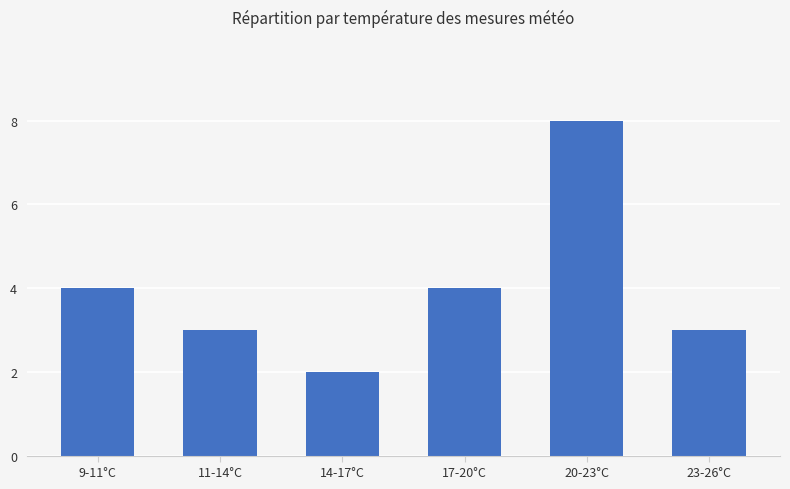

What is the label of the 2nd bar from the left?

11-14°C